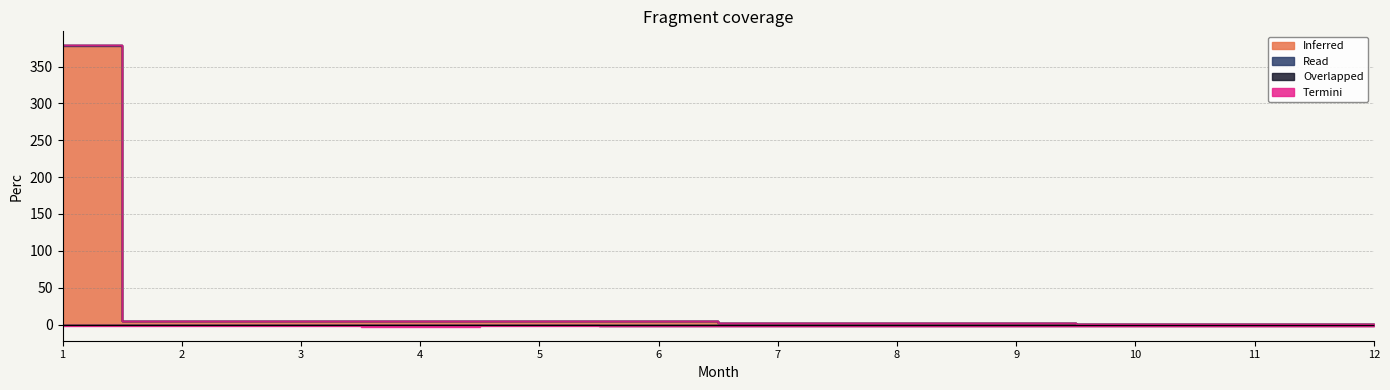

Which series has the largest total across all categories?

Inferred